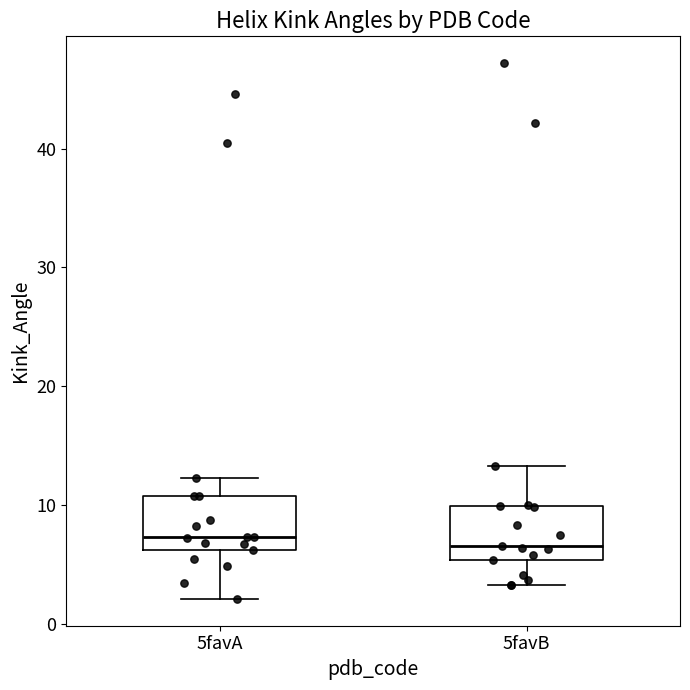

Reading left to right, transcribe this box plot: for each box, give where its median line is, the range the box spans, and where its two whiskers end, as read against the y-axis. The values are not printed on the chart, so give them approximately, as read against the axis.

5favA: median 7, box 6 to 11, whiskers 2 to 12
5favB: median 7, box 5 to 10, whiskers 3 to 13